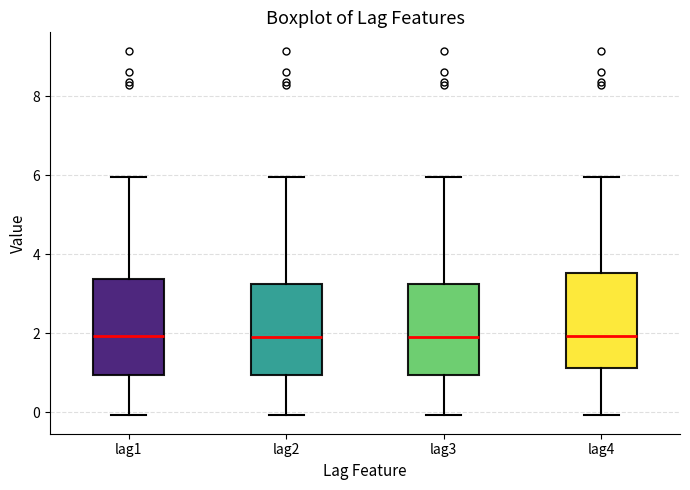

Where is the lower edge of the box for lag2 on the y-axis? The values are not printed on the chart, so give them approximately, as read against the axis.

1.0